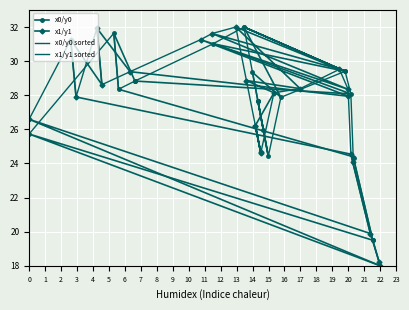

What value does the x0/y0 series have at 6?

27.9